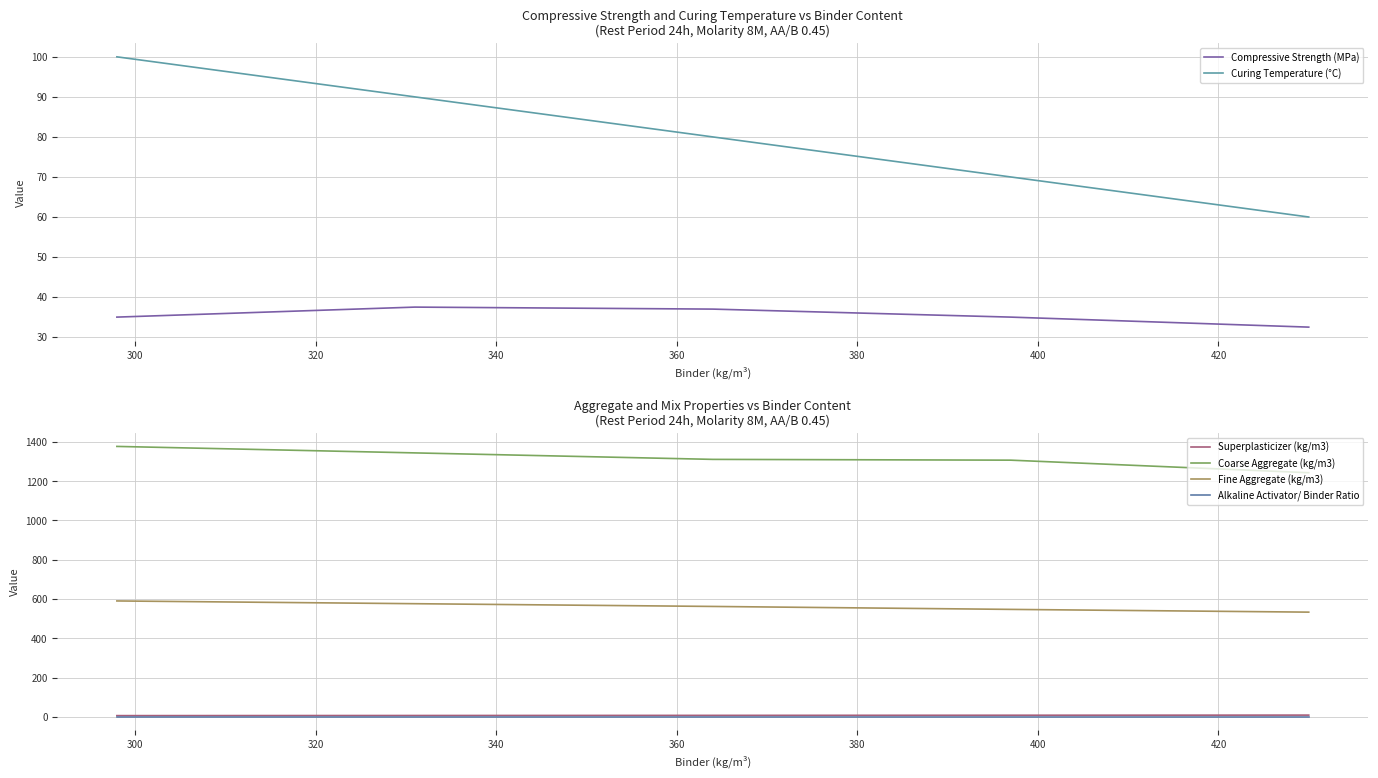

True or false: Alkaline Activator/ Binder Ratio and Curing Temperature (°C) intersect in this chart.

False